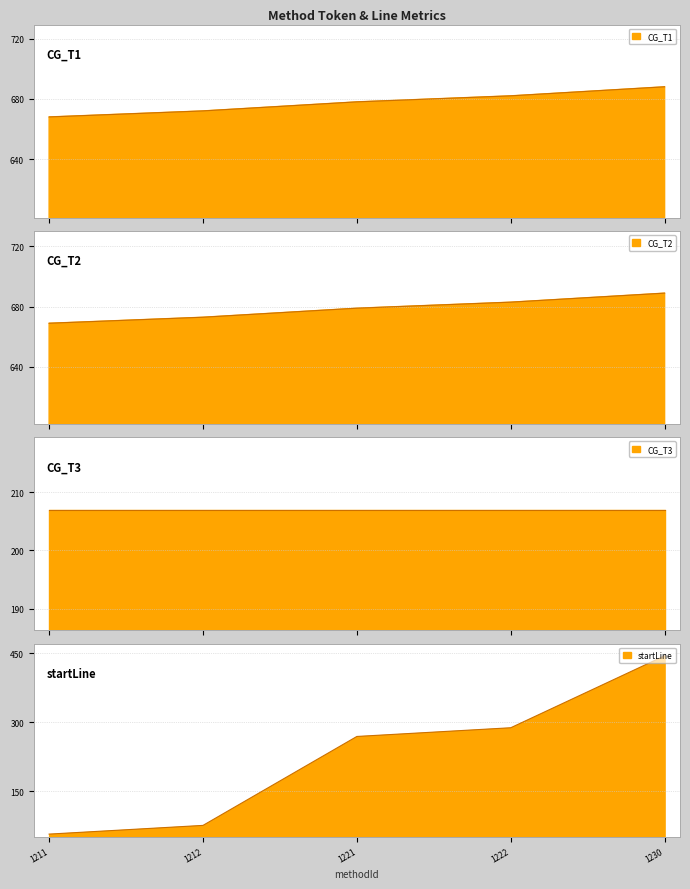

The CG_T1 series shows 972 at 1212. True or false?

False